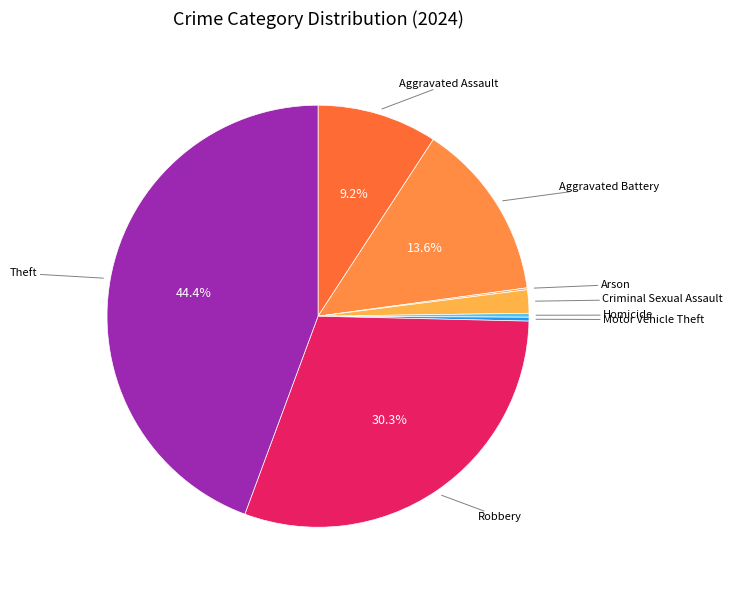

True or false: Theft accounts for 35% of the total.

False